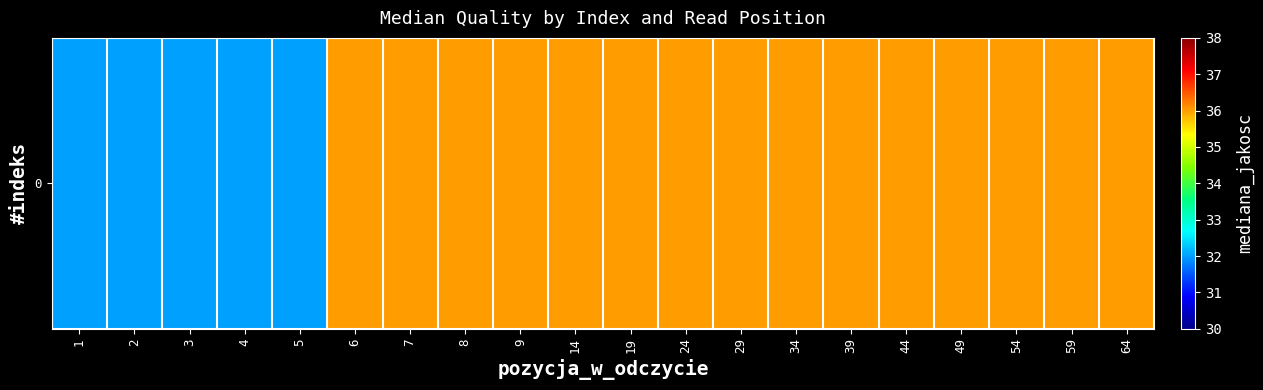

What is the change in value from 2 to 29?

+4